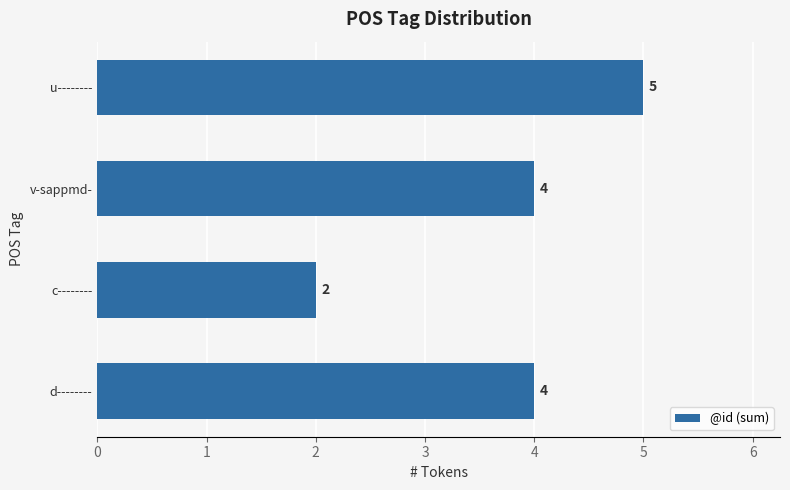

What is the difference between the maximum and minimum values?

3